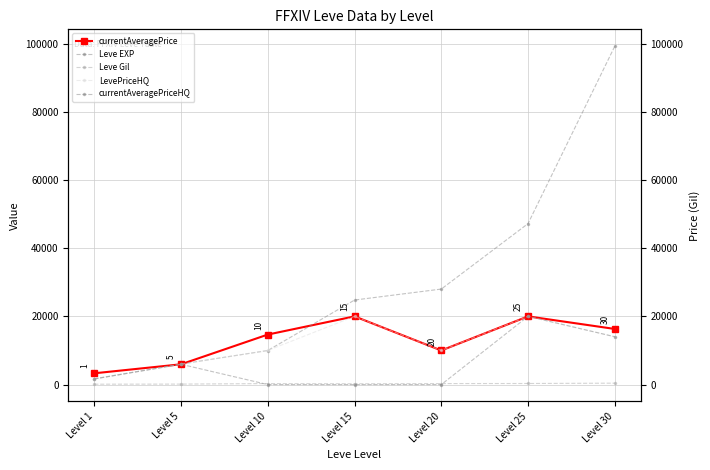

Reading left to right, what are all the values shown in this chart?

currentAveragePrice: Level 1=3307	Level 5=5950	Level 10=14666	Level 15=20000	Level 20=10000	Level 25=20000	Level 30=16311
Leve EXP: Level 1=1690	Level 5=6030	Level 10=9990	Level 15=24790	Level 20=28010	Level 25=47200	Level 30=99220
Leve Gil: Level 1=112	Level 5=140	Level 10=288	Level 15=240	Level 20=293	Level 25=317	Level 30=413
LevePriceHQ: Level 1=1647	Level 5=5950	Level 10=10000	Level 15=20000	Level 20=10000	Level 25=20000	Level 30=14029
currentAveragePriceHQ: Level 1=1647	Level 5=5950	Level 10=0	Level 15=0	Level 20=0	Level 25=20000	Level 30=14029